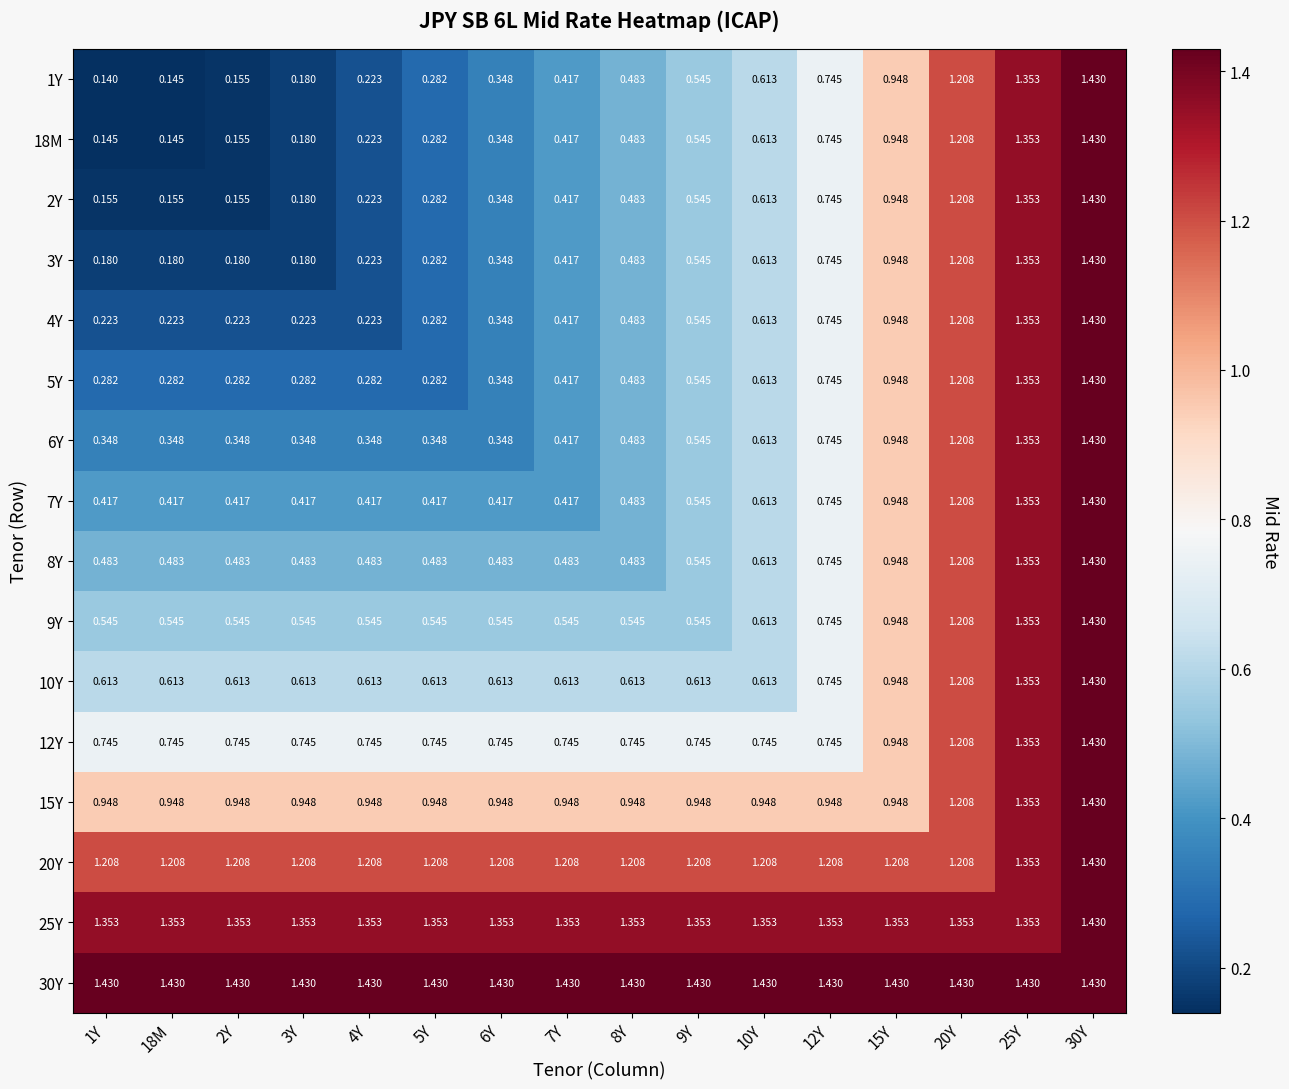

Is the value of 1Y at 5Y greater than the value of 30Y at 30Y?

No